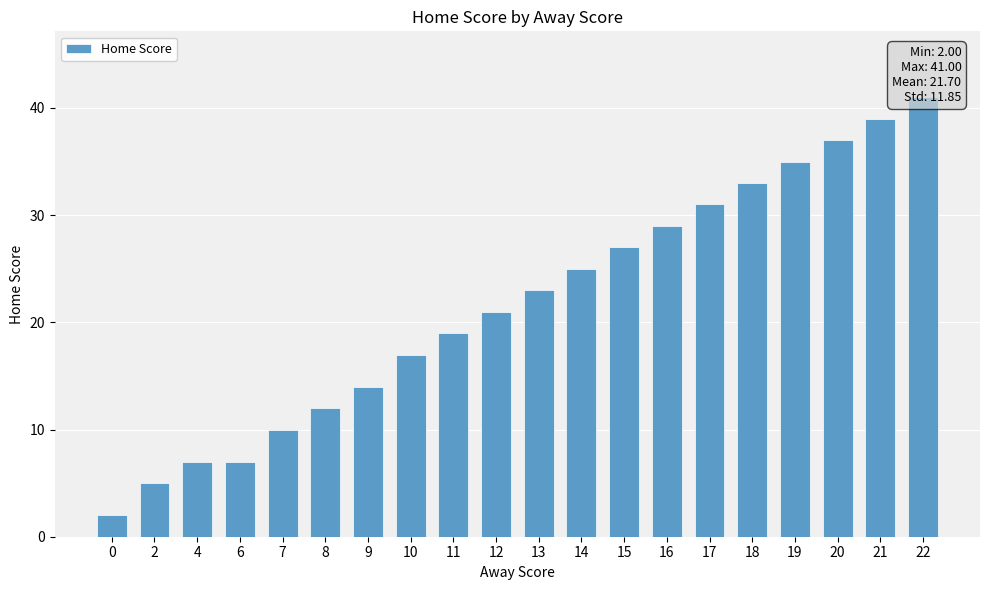

How many data points are less than 23?

10